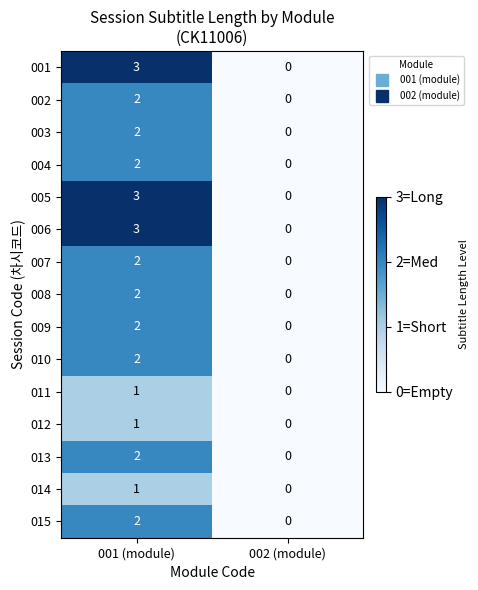

True or false: 010 has a value of 3 at 001 (module).

False